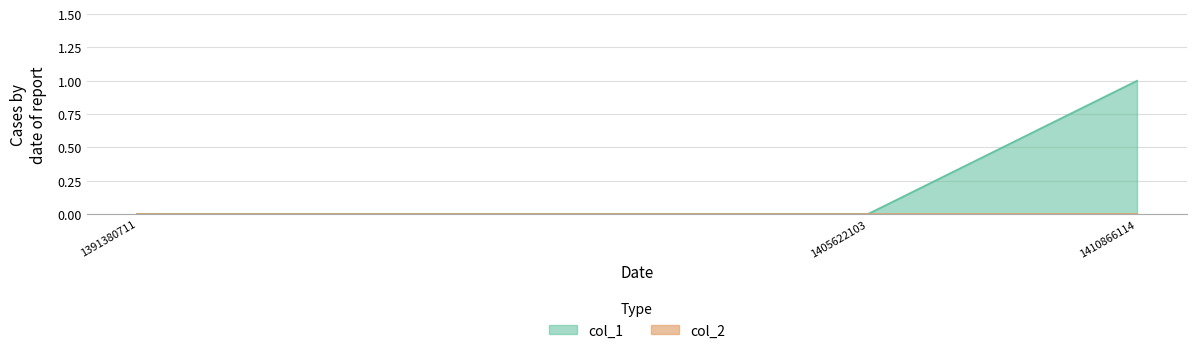

Between 1405622103 and 1410866114, which is larger?

1410866114